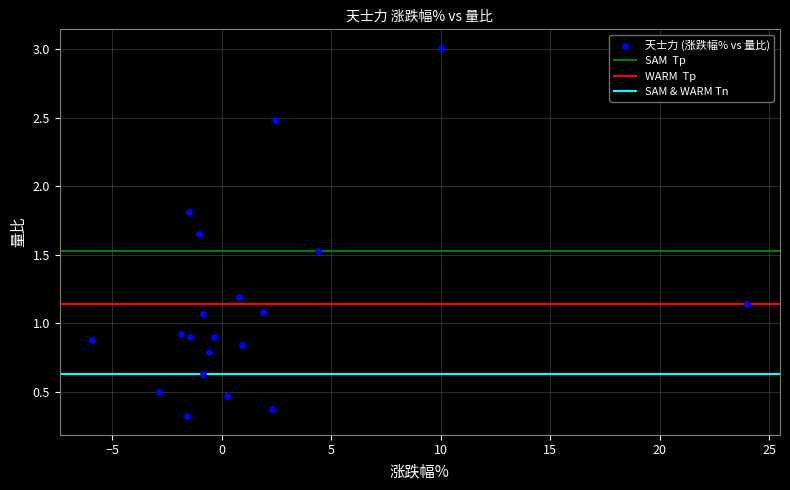

What is the range of Y values (max minus min)?

2.7